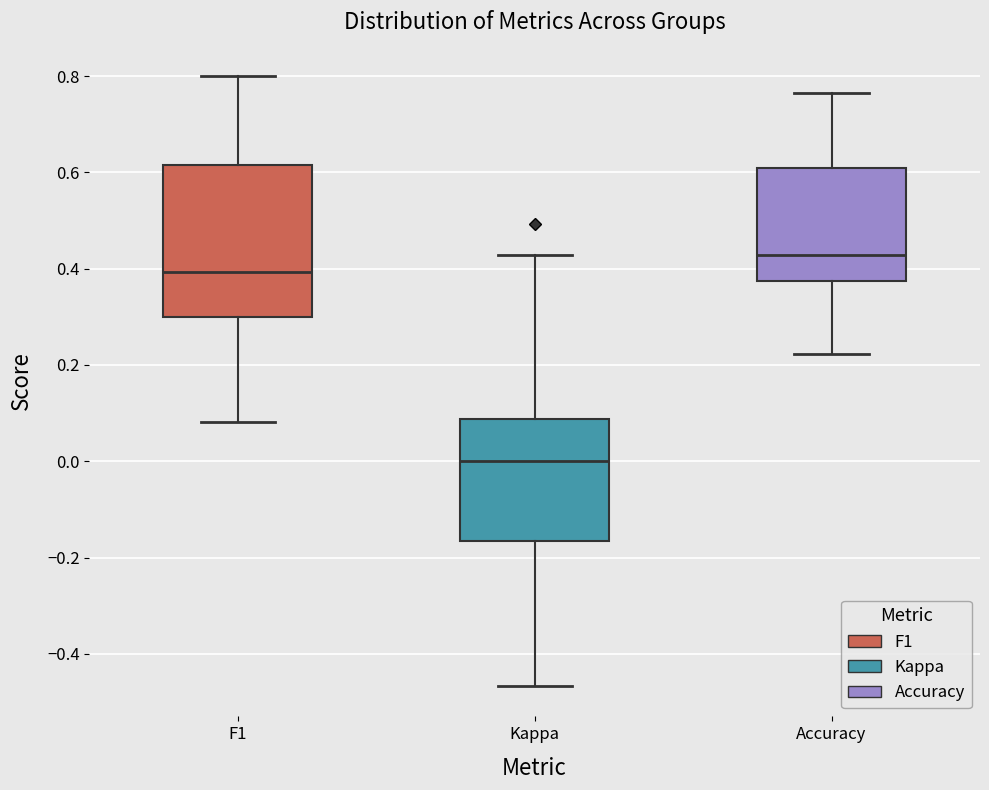

Which box has the lowest median line?

Kappa